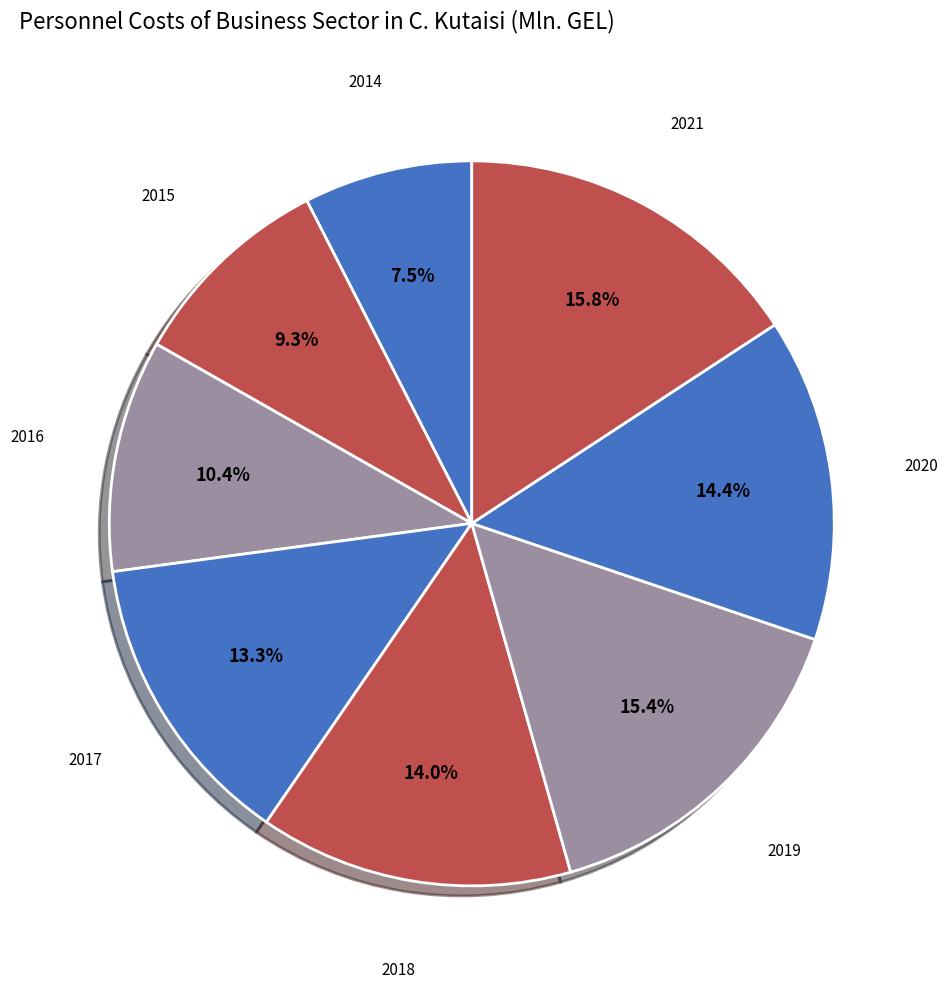

Is there a majority slice in this chart?

No